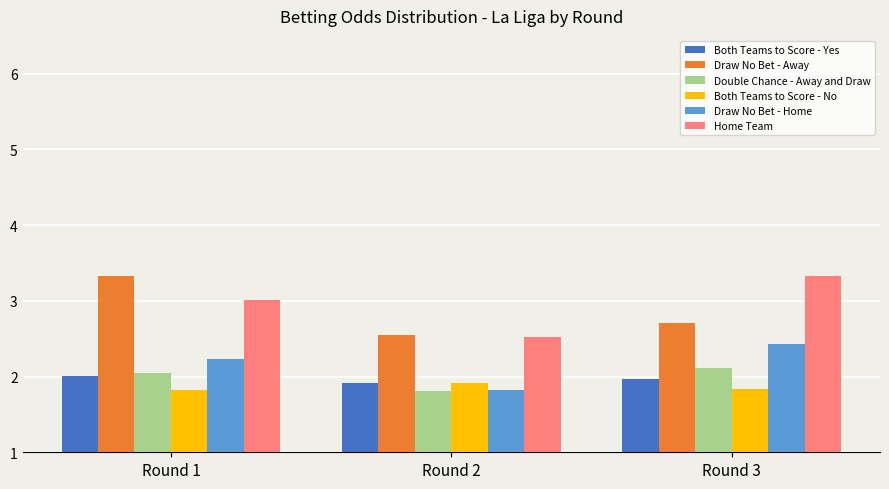

What is the greatest value displayed?

3.3